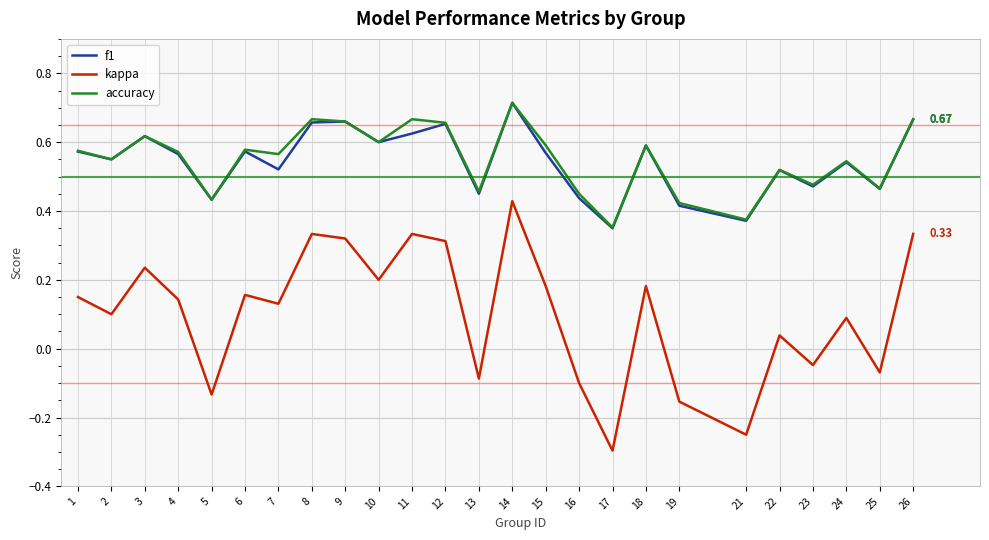

In f1, how many points are lower than both neighbors (excluding endpoints)?

9